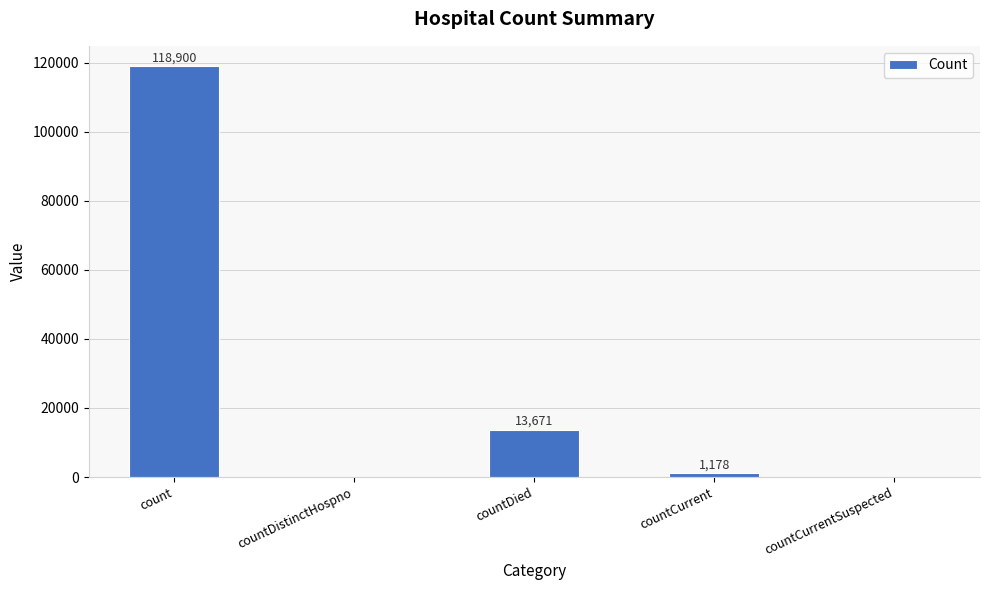

What is the greatest value displayed?

118900